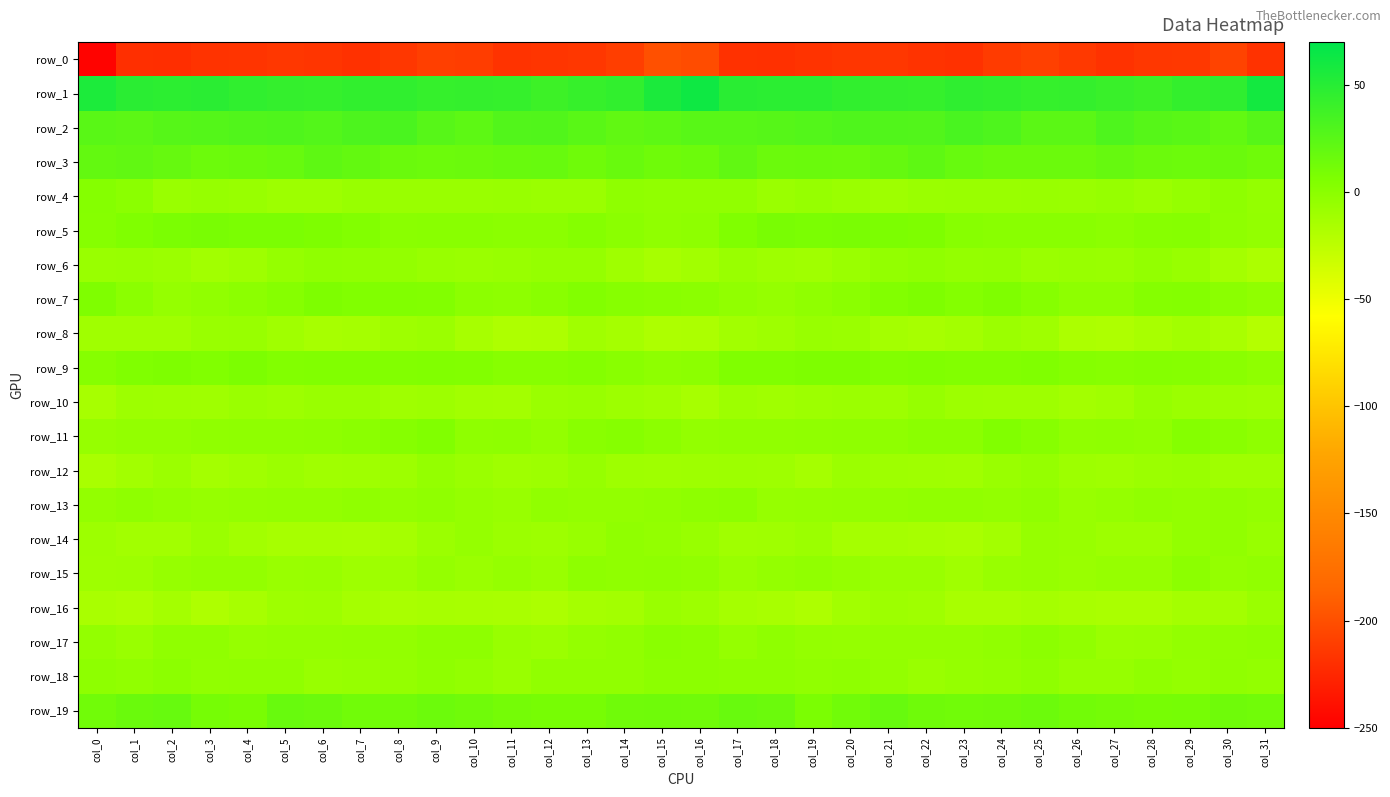

What is the total value across all series at col_7?

-188.9